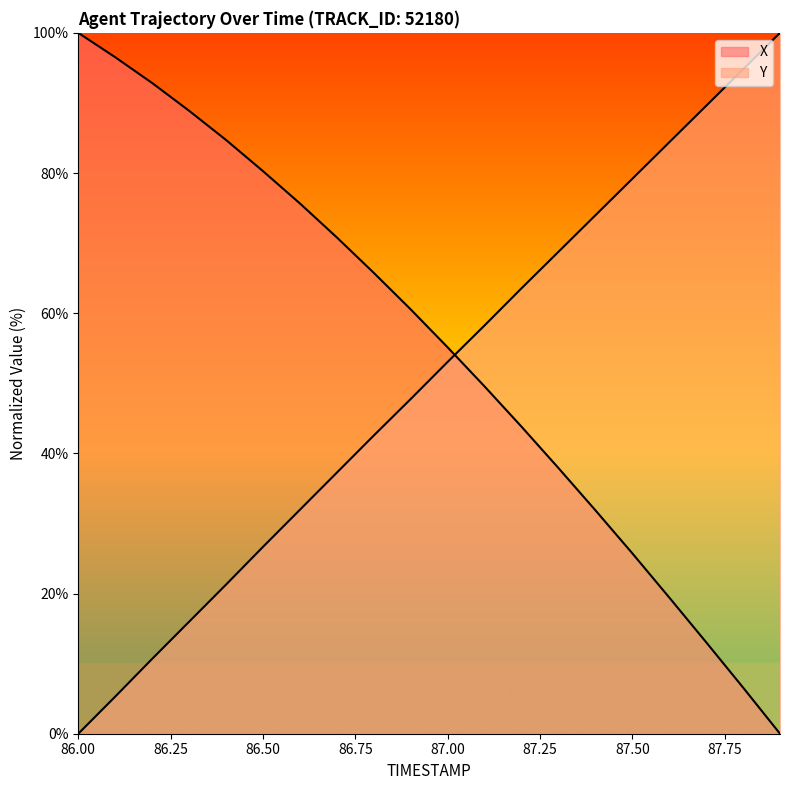

What are all the series names shown in the legend?

X, Y